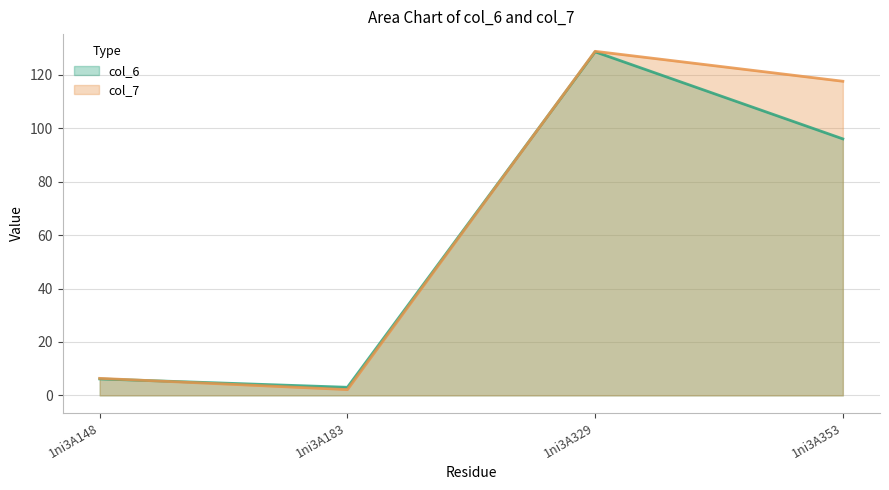

Read the col_6 (line) value at 1ni3A183.

3.0